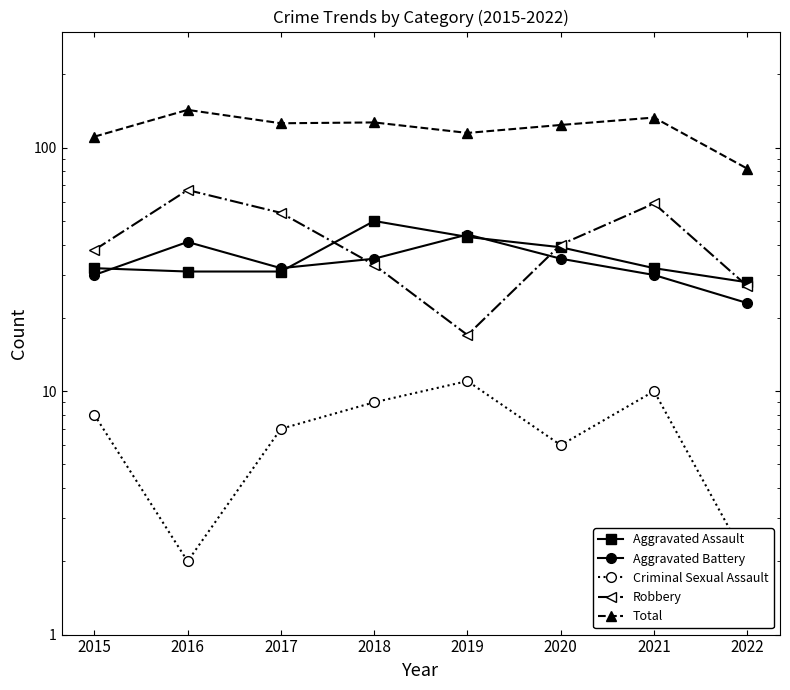

At which label does Aggravated Battery reach its minimum?

2022